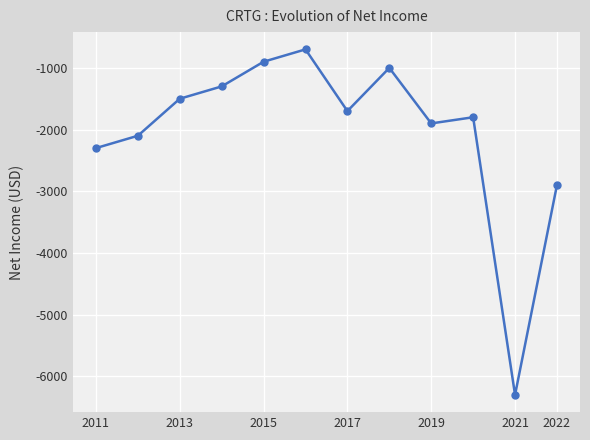

What is the average value?

-2033